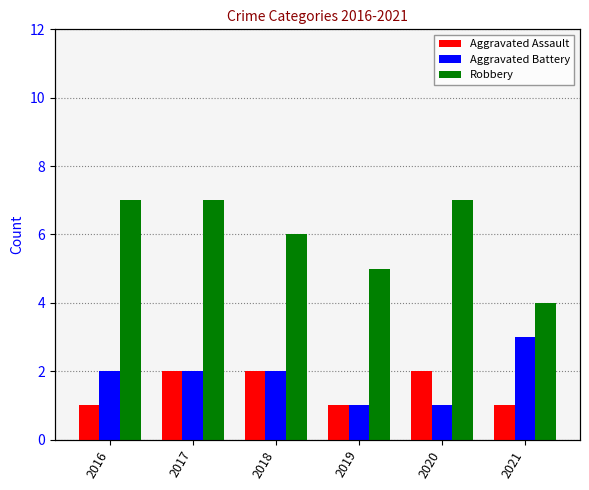

What is the difference between the Aggravated Assault values at 2017 and 2021?

1